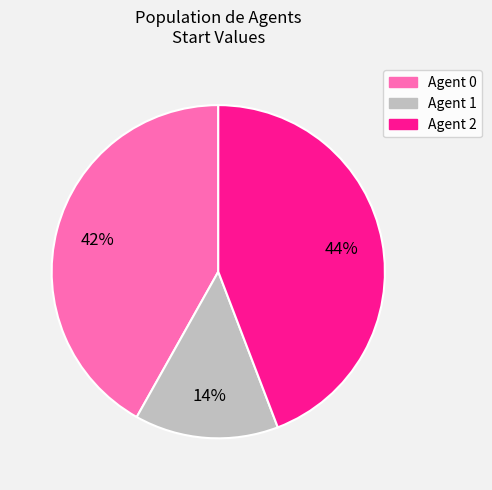

Is there a majority slice in this chart?

No